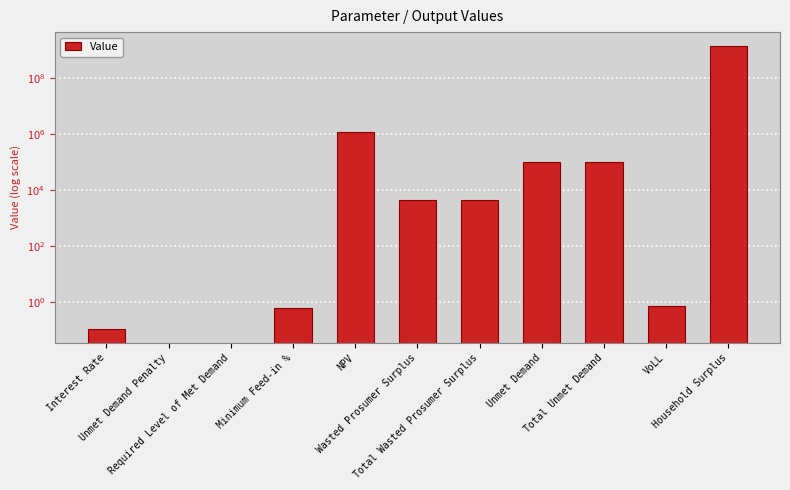

The value at Unmet Demand Penalty is -506046053.5. True or false?

False